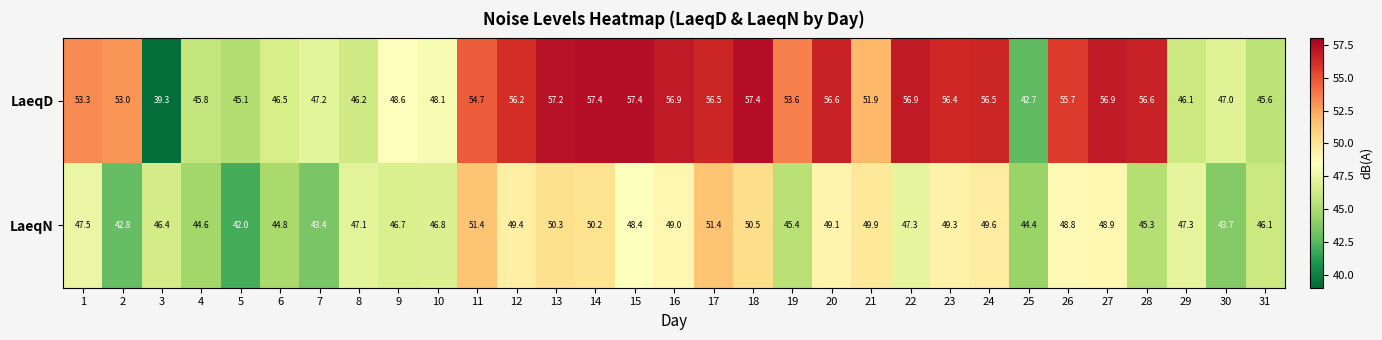

What is the average value of the LaeqD series?

51.9